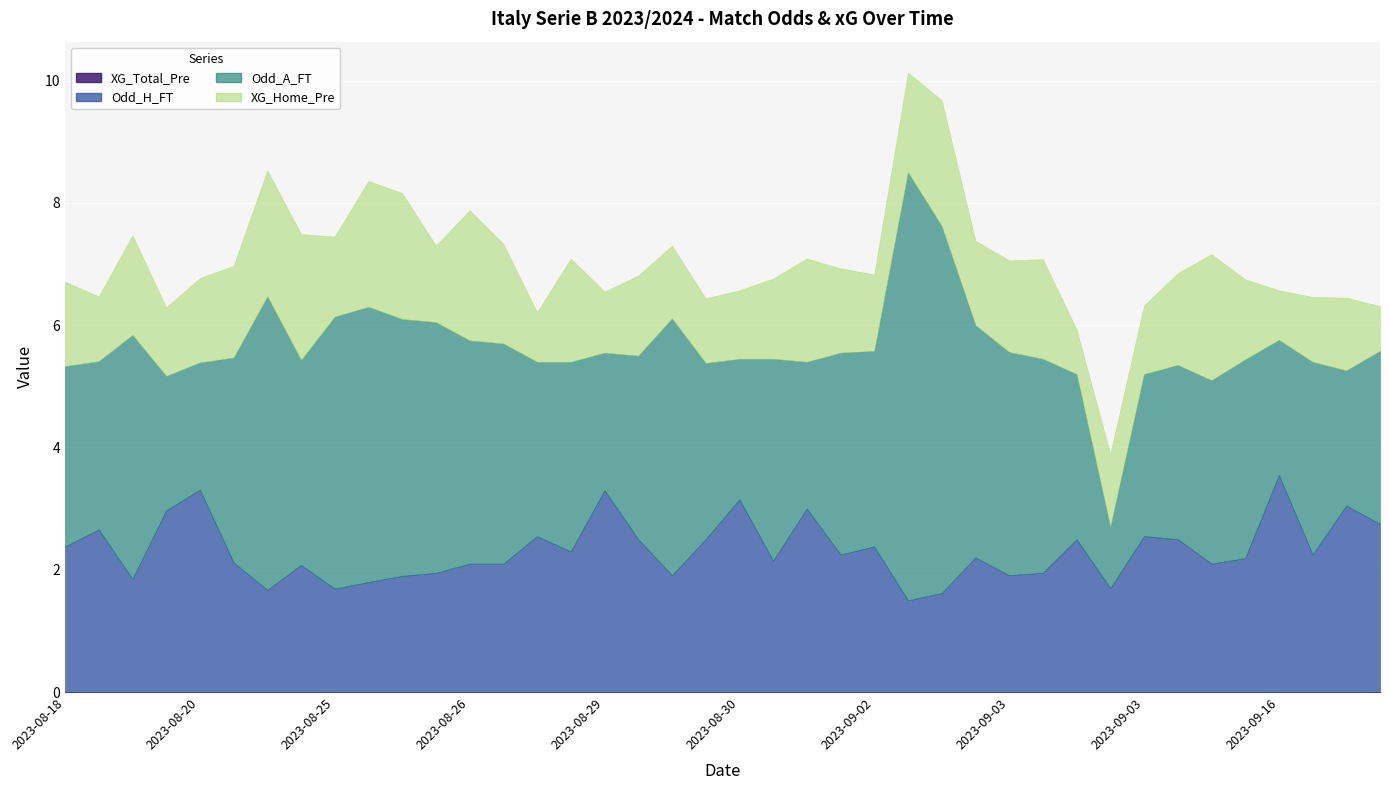

Which series has the widest spread of values?

Odd_A_FT